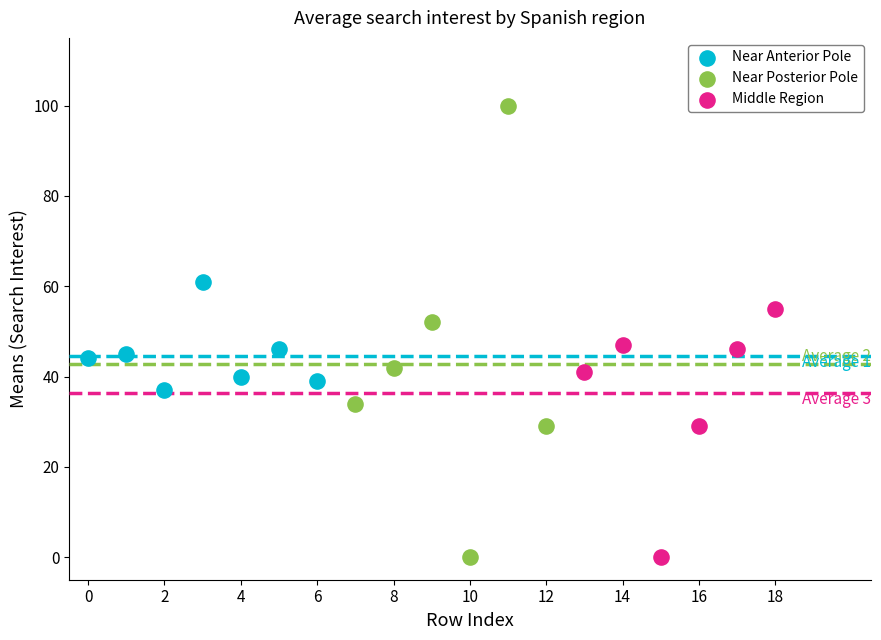

Which series has the largest Y range (max minus min)?

Near Posterior Pole